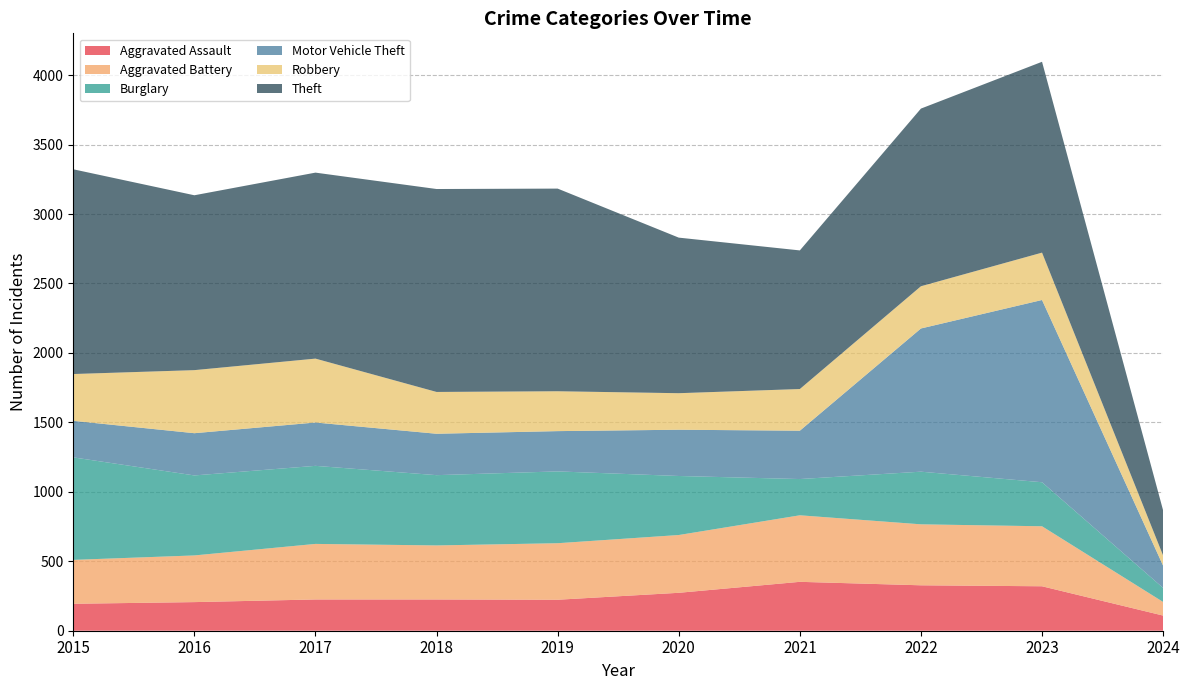

Reading right to left, transcribe all the data shown in this chart.

Aggravated Assault: 109	320	327	352	273	223	225	225	206	194
Aggravated Battery: 98	432	439	479	416	407	389	400	336	316
Burglary: 101	317	379	261	425	517	506	562	576	738
Motor Vehicle Theft: 160	1312	1031	348	333	290	298	312	304	263
Robbery: 73	341	304	300	263	287	301	460	454	337
Theft: 325	1374	1279	998	1120	1459	1461	1339	1259	1474